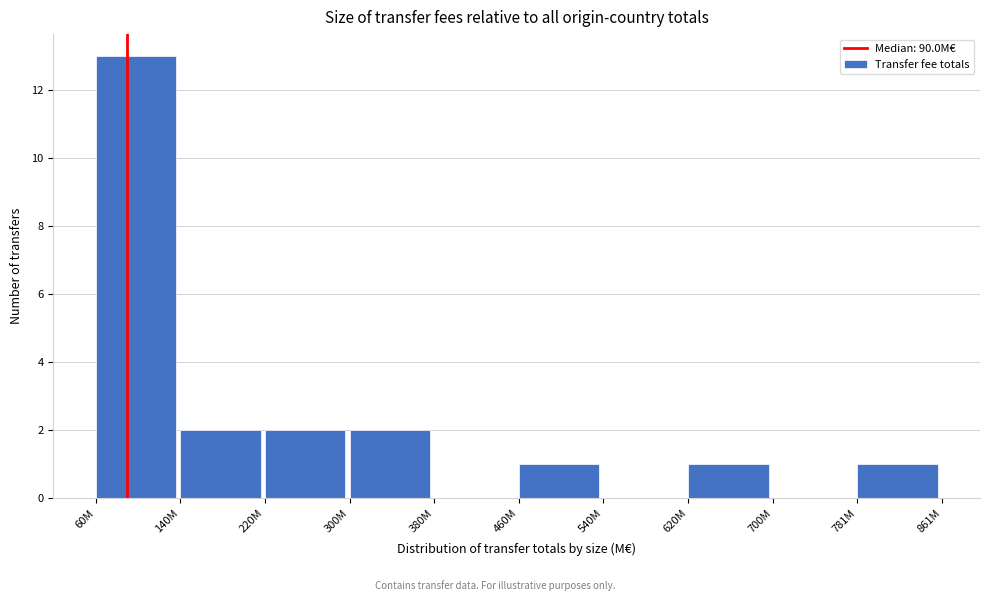

Reading left to right, transcribe all the data shown in this chart.

60M=13	140M=2	220M=2	300M=2	380M=0	460M=1	540M=0	620M=1	700M=0	781M=1